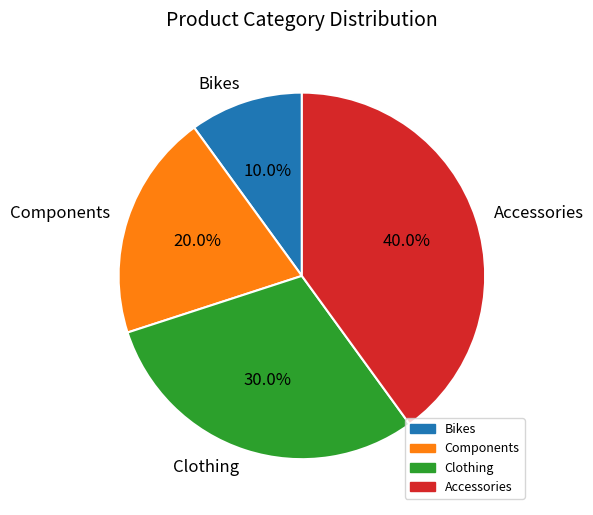

The Components slice represents 13% of the pie. True or false?

False